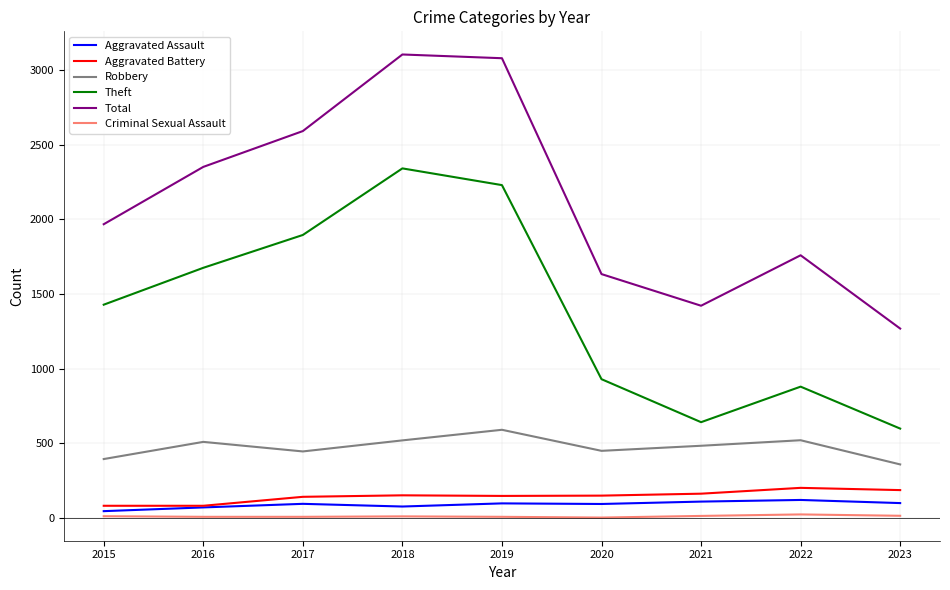

What is the difference between the Criminal Sexual Assault values at 2017 and 2018?

3